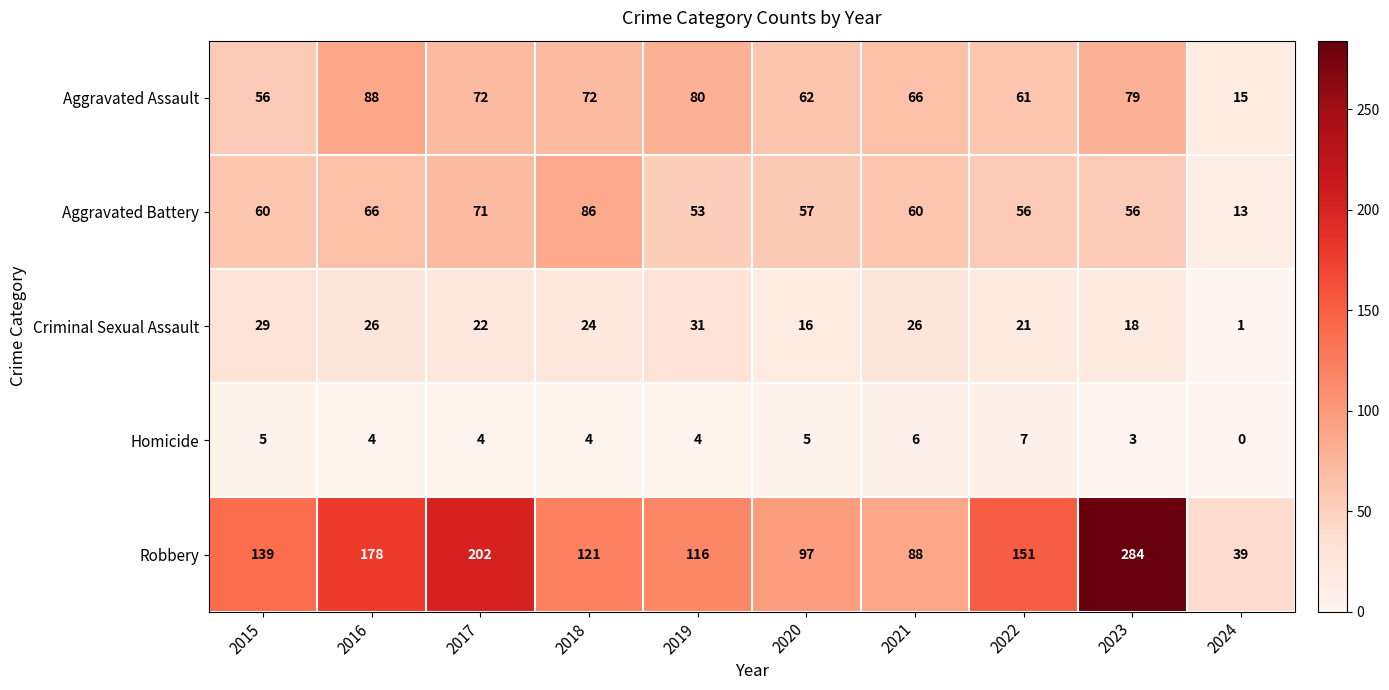

What is the average value of the Aggravated Assault series?

65